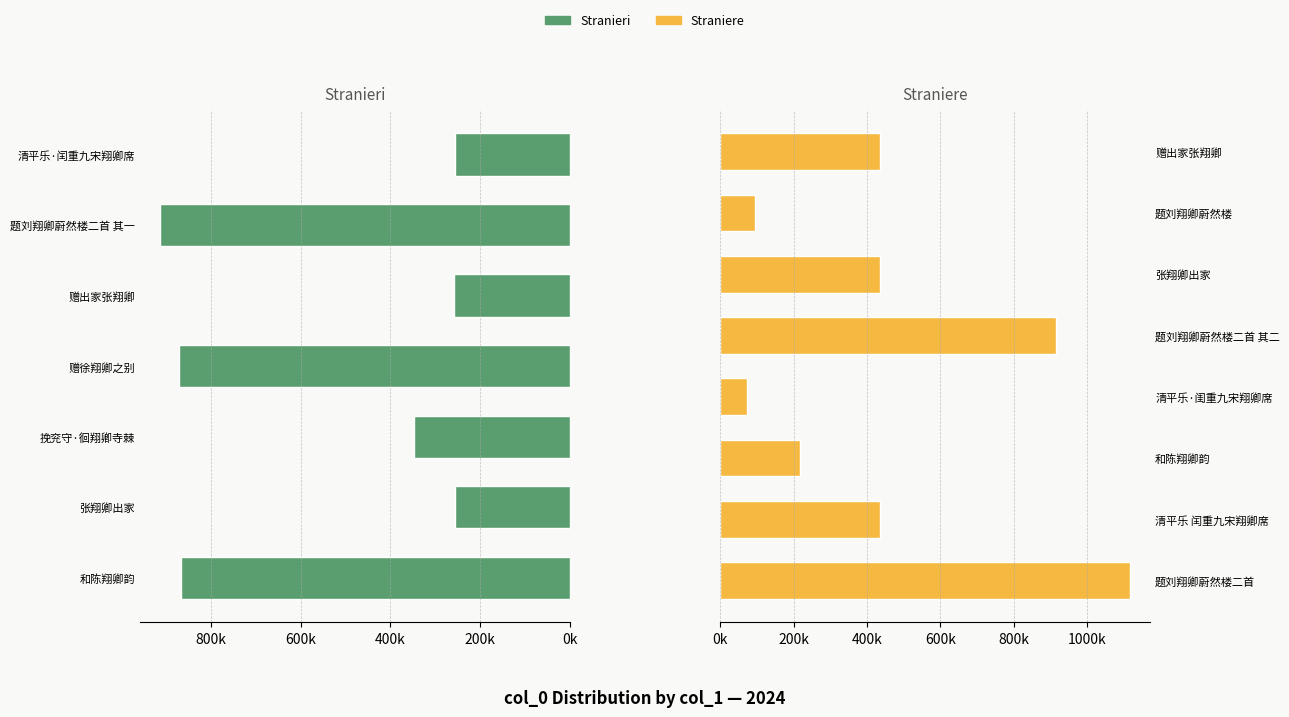

How many data points are less than 434377?

7